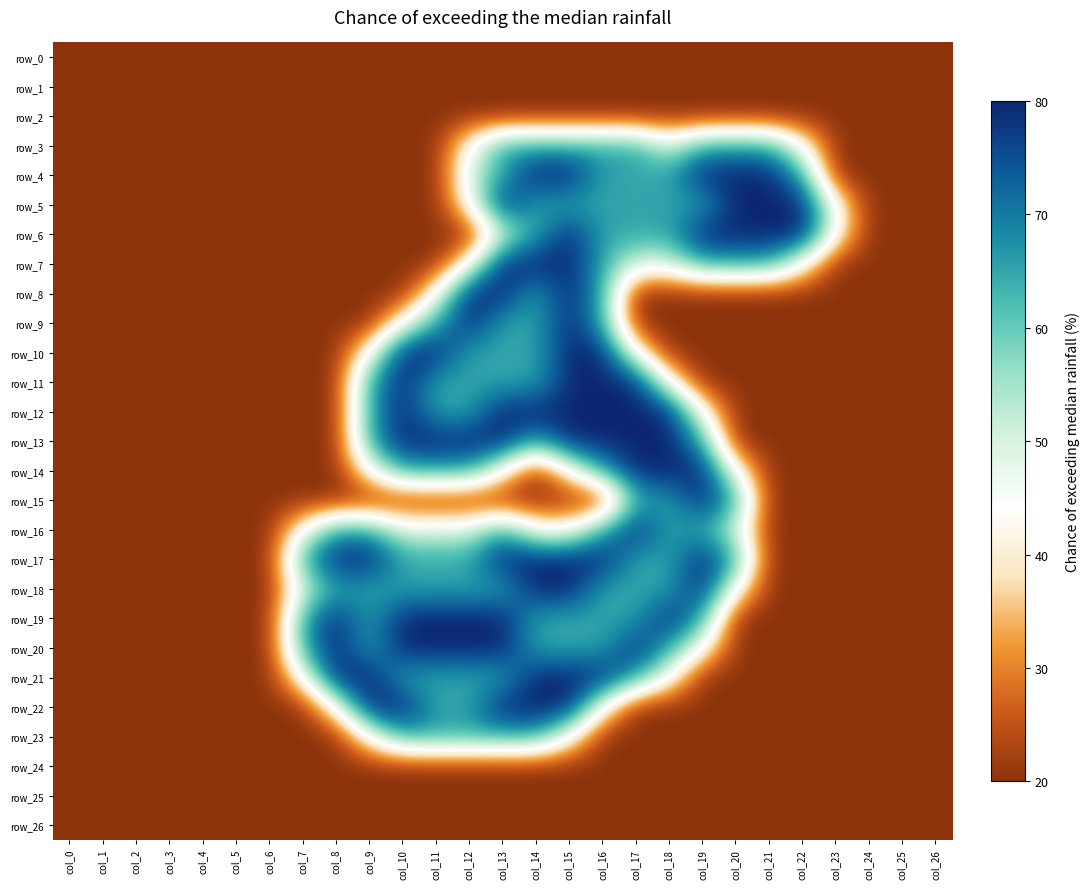

Reading left to right, extract all data points from this chart.

row_0: 0.0	0.0	0.0	0.0	0.0	0.0	0.0	0.0	0.0	0.0	0.0	0.0	0.0	0.0	0.0	0.0	0.0	0.0	0.0	0.0	0.0	0.0	0.0	0.0	0.0	0.0	0.0
row_1: 0.0	0.0	0.0	0.0	0.0	0.0	0.0	0.0	0.0	0.0	0.0	0.0	0.0	0.0	0.0	0.0	0.0	0.0	0.0	0.0	0.0	0.0	0.0	0.0	0.0	0.0	0.0
row_2: 0.0	0.0	0.0	0.0	0.0	0.0	0.0	0.0	0.0	0.0	0.0	0.0	0.0	0.0	0.0	0.0	0.0	0.0	0.0	0.0	0.0	0.0	0.0	0.0	0.0	0.0	0.0
row_3: 0.0	0.0	0.0	0.0	0.0	0.0	0.0	0.0	0.0	0.0	0.0	0.0	0.8	1.5	1.5	1.5	1.5	1.5	1.0	1.5	1.5	1.5	0.8	0.0	0.0	0.0	0.0
row_4: 0.0	0.0	0.0	0.0	0.0	0.0	0.0	0.0	0.0	0.0	0.0	0.0	1.0	1.5	2.0	2.0	1.5	1.5	1.5	2.0	2.0	2.0	1.5	0.0	0.0	0.0	0.0
row_5: 0.0	0.0	0.0	0.0	0.0	0.0	0.0	0.0	0.0	0.0	0.0	0.0	0.8	2.0	1.5	1.5	1.5	1.5	1.5	1.5	2.0	2.0	2.0	0.8	0.0	0.0	0.0
row_6: 0.0	0.0	0.0	0.0	0.0	0.0	0.0	0.0	0.0	0.0	0.0	0.0	0.0	1.0	1.5	2.0	1.5	1.5	1.5	2.0	2.0	2.0	2.0	0.8	0.0	0.0	0.0
row_7: 0.0	0.0	0.0	0.0	0.0	0.0	0.0	0.0	0.0	0.0	0.0	0.0	0.8	2.0	2.0	2.0	1.5	1.0	1.0	1.5	1.5	1.5	0.8	0.0	0.0	0.0	0.0
row_8: 0.0	0.0	0.0	0.0	0.0	0.0	0.0	0.0	0.0	0.0	0.0	0.8	2.0	2.0	1.5	2.0	1.5	0.0	0.0	0.0	0.0	0.0	0.0	0.0	0.0	0.0	0.0
row_9: 0.0	0.0	0.0	0.0	0.0	0.0	0.0	0.0	0.0	0.0	0.8	1.5	2.0	1.5	1.5	2.0	1.5	0.0	0.0	0.0	0.0	0.0	0.0	0.0	0.0	0.0	0.0
row_10: 0.0	0.0	0.0	0.0	0.0	0.0	0.0	0.0	0.0	0.8	2.0	2.0	1.5	1.5	1.5	2.0	2.0	0.8	0.0	0.0	0.0	0.0	0.0	0.0	0.0	0.0	0.0
row_11: 0.0	0.0	0.0	0.0	0.0	0.0	0.0	0.0	0.0	1.5	2.0	1.5	1.5	1.5	1.5	2.0	2.0	2.0	0.8	0.0	0.0	0.0	0.0	0.0	0.0	0.0	0.0
row_12: 0.0	0.0	0.0	0.0	0.0	0.0	0.0	0.0	0.0	1.5	2.0	1.5	1.5	2.0	2.0	2.0	2.0	2.0	2.0	0.8	0.0	0.0	0.0	0.0	0.0	0.0	0.0
row_13: 0.0	0.0	0.0	0.0	0.0	0.0	0.0	0.0	0.0	1.5	2.0	2.0	2.0	2.0	1.5	2.0	2.0	2.0	2.0	1.5	0.0	0.0	0.0	0.0	0.0	0.0	0.0
row_14: 0.0	0.0	0.0	0.0	0.0	0.0	0.0	0.0	0.0	0.8	1.5	1.5	1.5	0.8	0.0	0.8	1.5	2.0	2.0	2.0	0.8	0.0	0.0	0.0	0.0	0.0	0.0
row_15: 0.0	0.0	0.0	0.0	0.0	0.0	0.0	0.0	0.0	0.0	0.0	0.0	0.0	0.0	0.0	0.0	0.0	1.5	1.5	2.0	1.5	0.0	0.0	0.0	0.0	0.0	0.0
row_16: 0.0	0.0	0.0	0.0	0.0	0.0	0.0	0.8	1.5	1.5	1.0	1.0	1.0	1.5	0.8	0.8	1.5	2.0	1.5	1.5	1.0	0.0	0.0	0.0	0.0	0.0	0.0
row_17: 0.0	0.0	0.0	0.0	0.0	0.0	0.0	1.5	2.0	2.0	1.5	1.5	1.5	2.0	2.0	2.0	2.0	1.5	1.5	2.0	1.5	0.0	0.0	0.0	0.0	0.0	0.0
row_18: 0.0	0.0	0.0	0.0	0.0	0.0	0.0	1.0	1.5	1.5	1.5	1.5	1.5	1.5	2.0	2.0	1.5	1.5	1.5	2.0	0.8	0.0	0.0	0.0	0.0	0.0	0.0
row_19: 0.0	0.0	0.0	0.0	0.0	0.0	0.0	1.5	2.0	1.5	2.0	2.0	2.0	2.0	1.5	1.5	1.5	1.5	2.0	1.5	0.0	0.0	0.0	0.0	0.0	0.0	0.0
row_20: 0.0	0.0	0.0	0.0	0.0	0.0	0.0	1.5	2.0	1.5	2.0	2.0	2.0	2.0	1.5	1.5	1.5	2.0	1.5	0.8	0.0	0.0	0.0	0.0	0.0	0.0	0.0
row_21: 0.0	0.0	0.0	0.0	0.0	0.0	0.0	0.8	2.0	2.0	1.5	1.5	1.5	1.5	2.0	2.0	2.0	1.5	0.8	0.0	0.0	0.0	0.0	0.0	0.0	0.0	0.0
row_22: 0.0	0.0	0.0	0.0	0.0	0.0	0.0	0.0	0.8	2.0	2.0	1.5	1.5	2.0	2.0	2.0	0.8	0.0	0.0	0.0	0.0	0.0	0.0	0.0	0.0	0.0	0.0
row_23: 0.0	0.0	0.0	0.0	0.0	0.0	0.0	0.0	0.0	0.8	1.5	1.5	1.5	1.5	1.5	0.8	0.0	0.0	0.0	0.0	0.0	0.0	0.0	0.0	0.0	0.0	0.0
row_24: 0.0	0.0	0.0	0.0	0.0	0.0	0.0	0.0	0.0	0.0	0.0	0.0	0.0	0.0	0.0	0.0	0.0	0.0	0.0	0.0	0.0	0.0	0.0	0.0	0.0	0.0	0.0
row_25: 0.0	0.0	0.0	0.0	0.0	0.0	0.0	0.0	0.0	0.0	0.0	0.0	0.0	0.0	0.0	0.0	0.0	0.0	0.0	0.0	0.0	0.0	0.0	0.0	0.0	0.0	0.0
row_26: 0.0	0.0	0.0	0.0	0.0	0.0	0.0	0.0	0.0	0.0	0.0	0.0	0.0	0.0	0.0	0.0	0.0	0.0	0.0	0.0	0.0	0.0	0.0	0.0	0.0	0.0	0.0